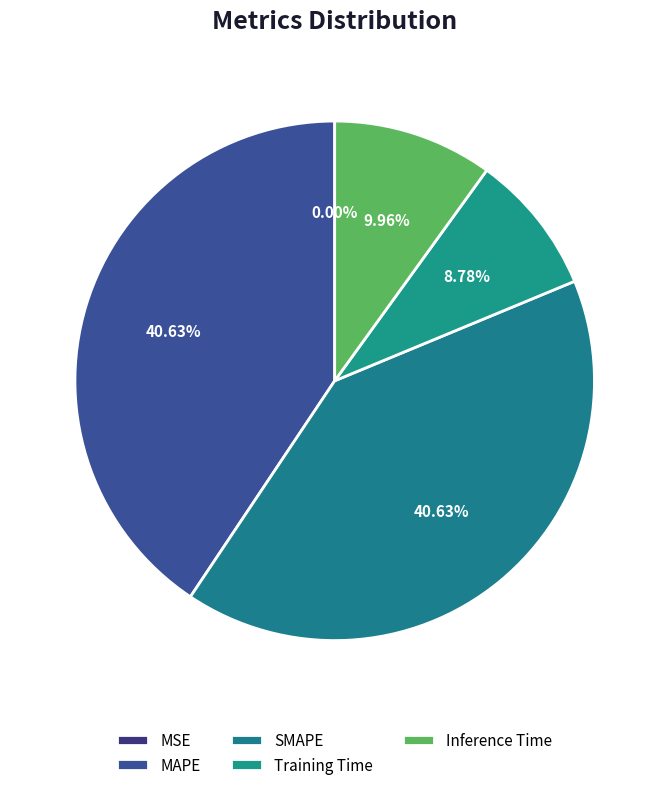

Which slice is the smallest?

MSE